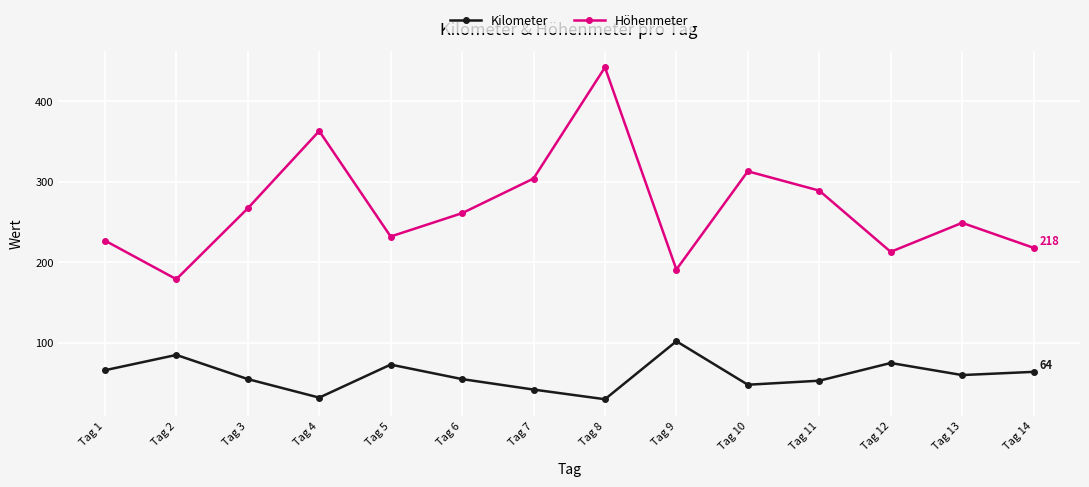

Is it true that Kilometer equals 95 at Tag 14?

False